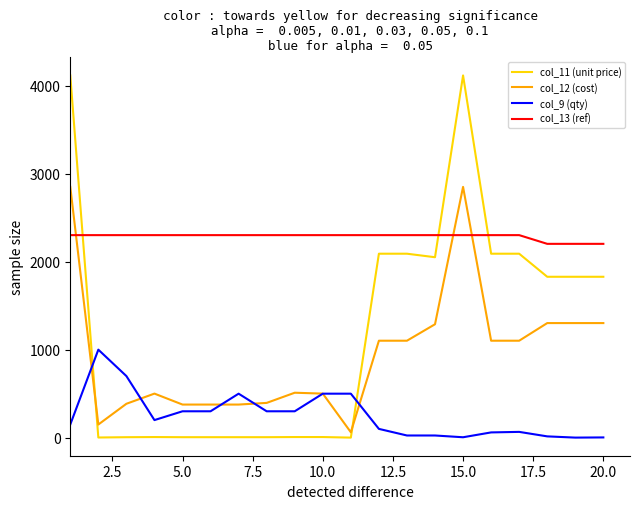

What is the maximum value shown in the chart?

4115.0